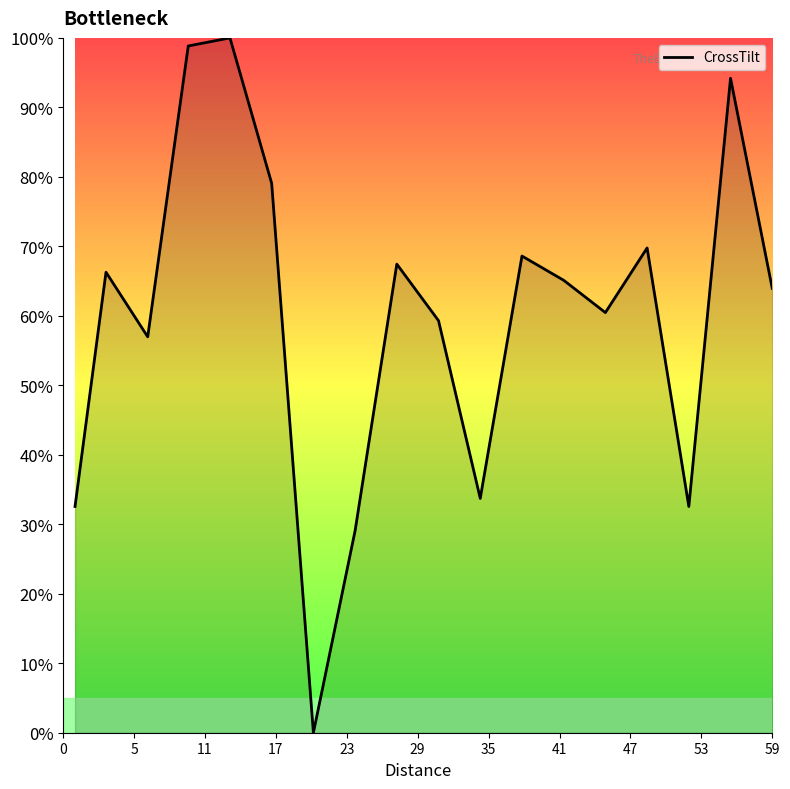

What is the difference between the maximum and minimum values?

100.0